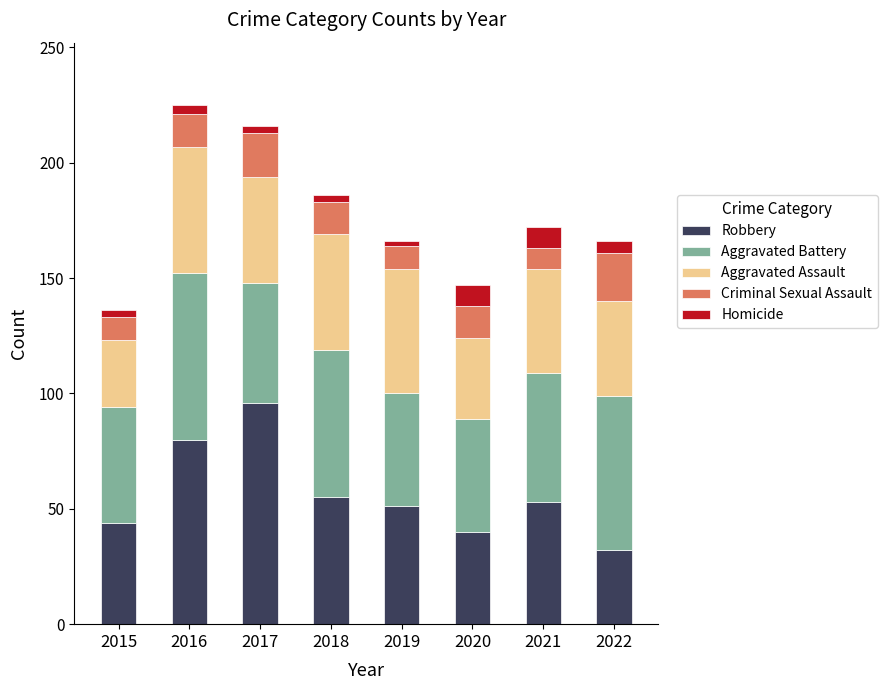

What is the maximum value for Robbery?

96